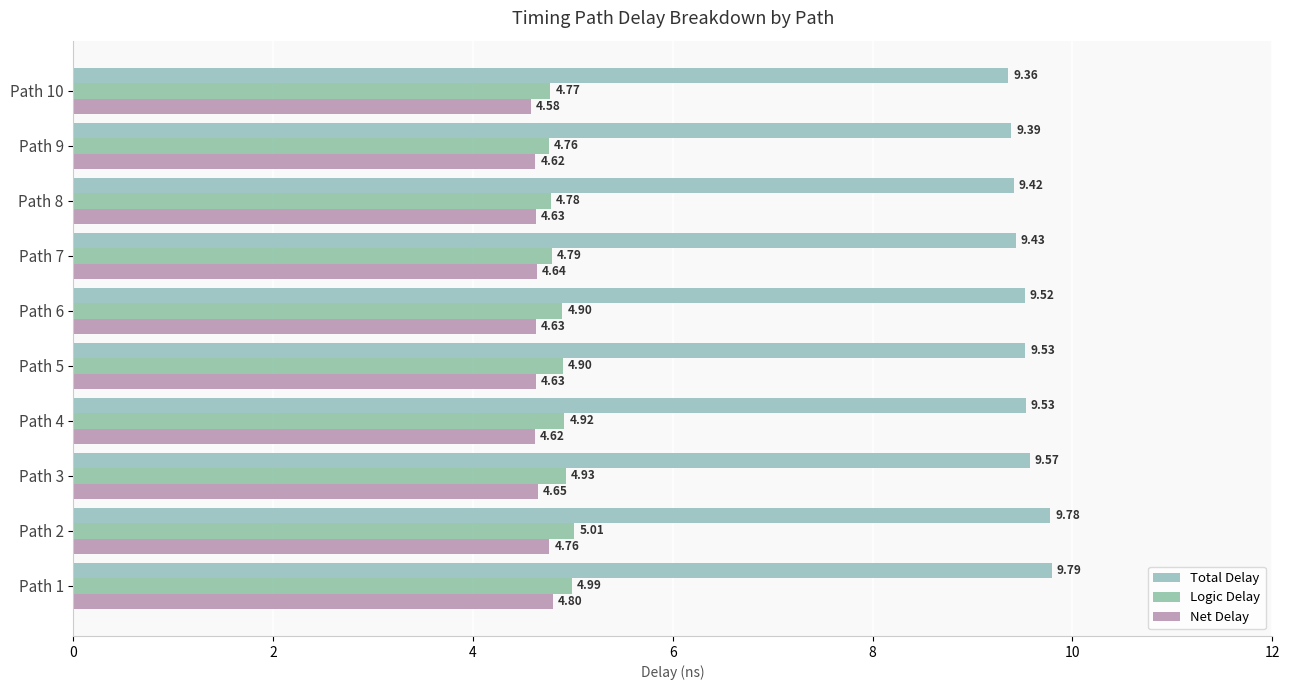

How many series are shown in this chart?

3